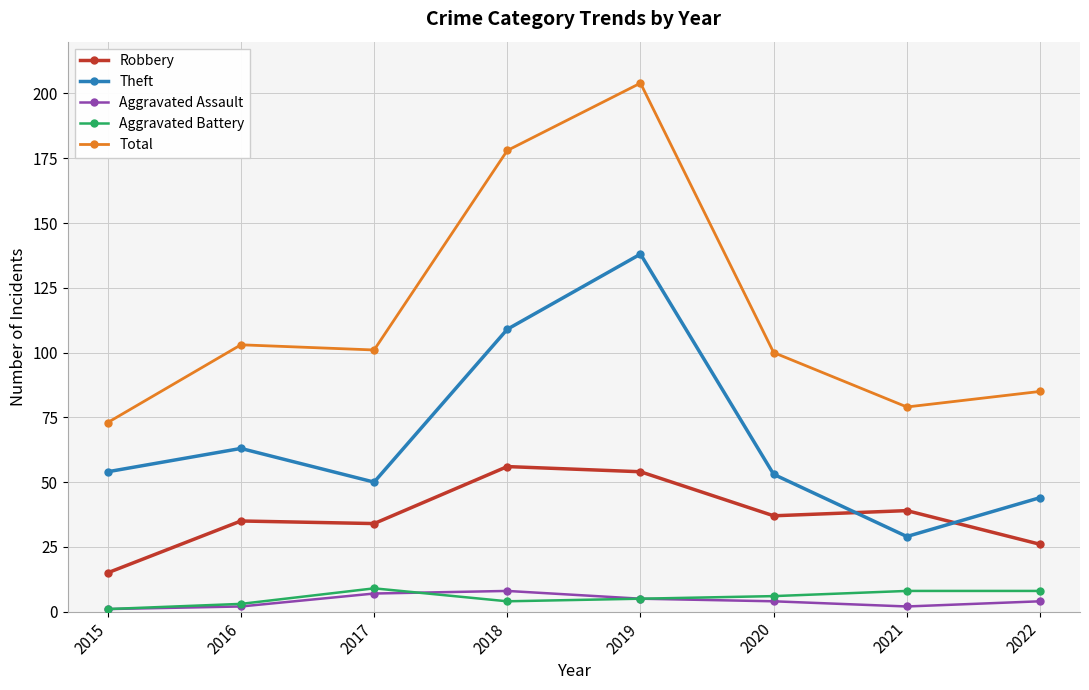

Which series has the widest spread of values?

Total